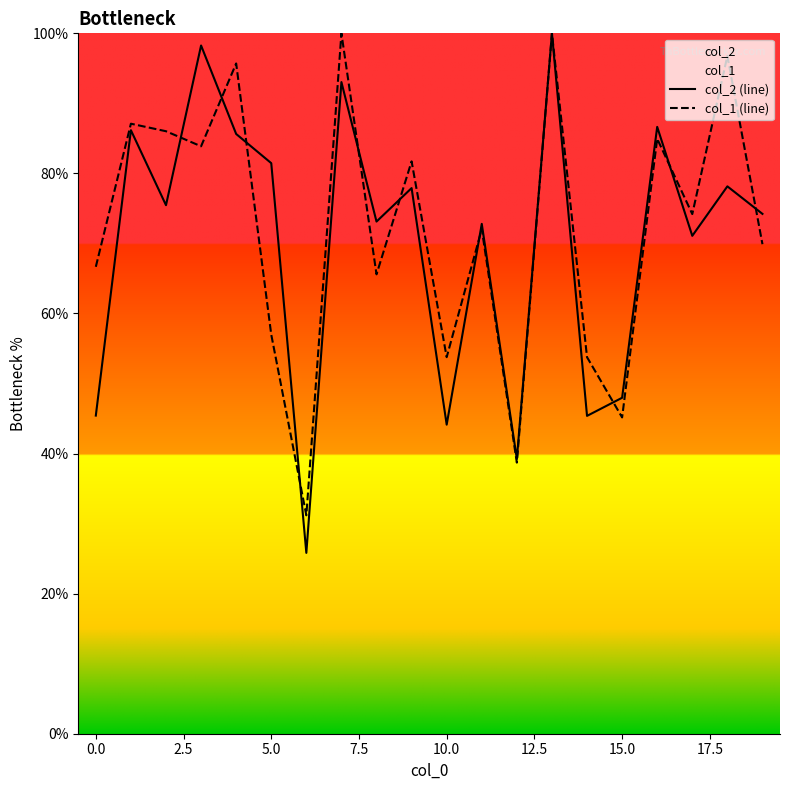

True or false: col_1 (line) and col_2 (line) cross at least once.

True